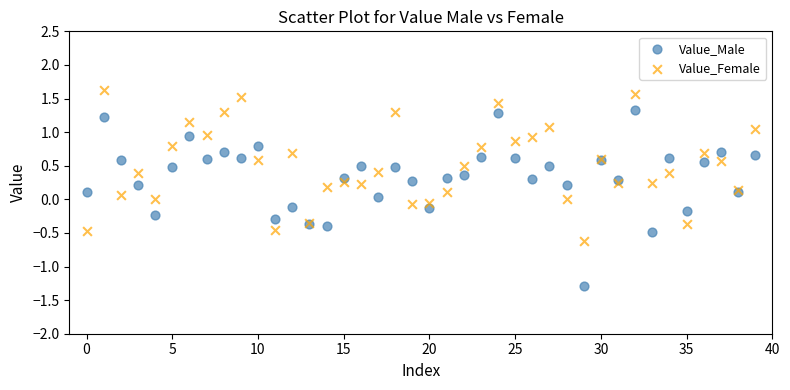

Which series has the widest spread of Y values?

Value_Male